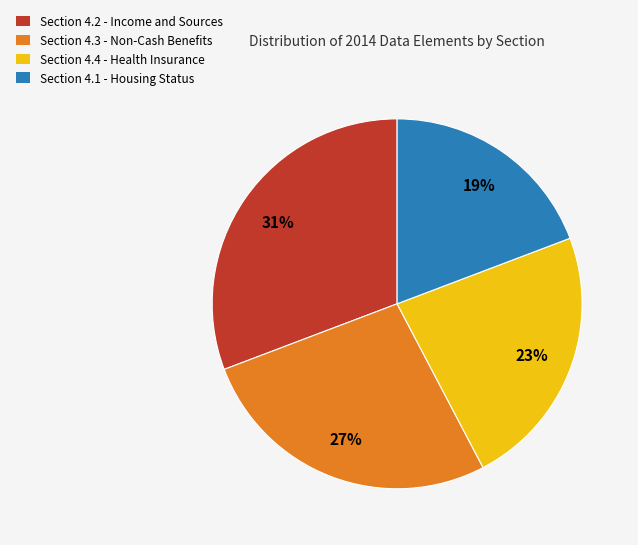

Is there a majority slice in this chart?

No